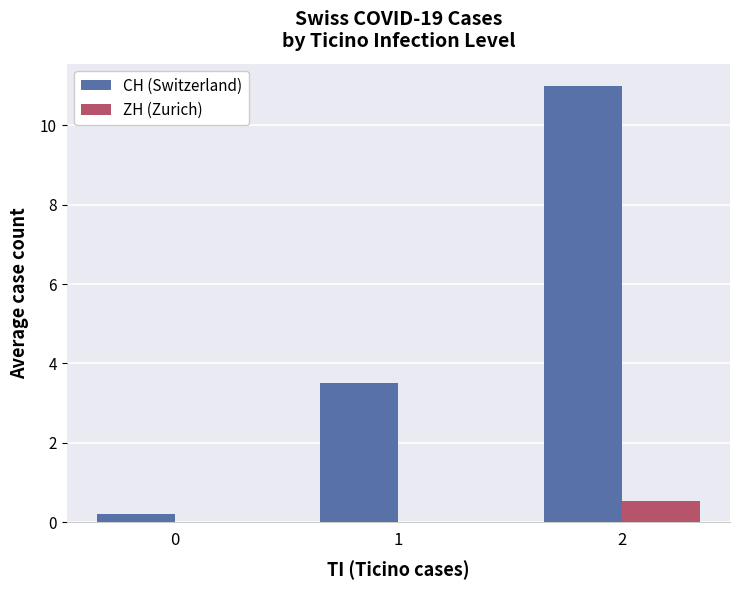

Reading left to right, list all the values displayed in this chart.

CH (Switzerland): 0.2	3.5	11.0
ZH (Zurich): 0.0	0.0	0.5